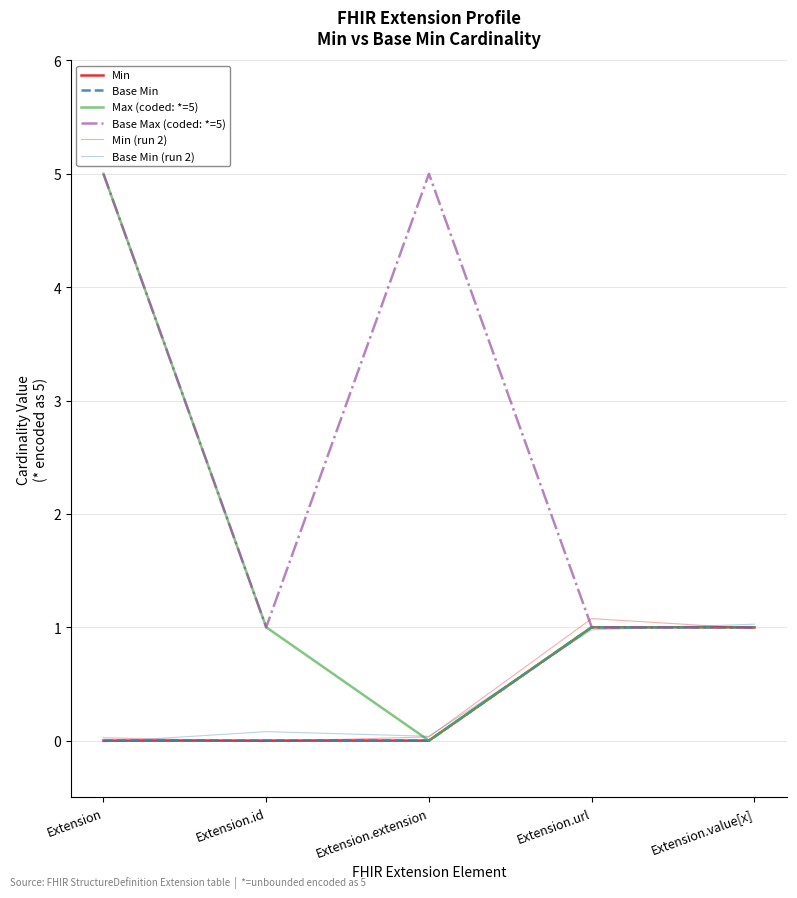

What position from the right is Extension.extension?

3